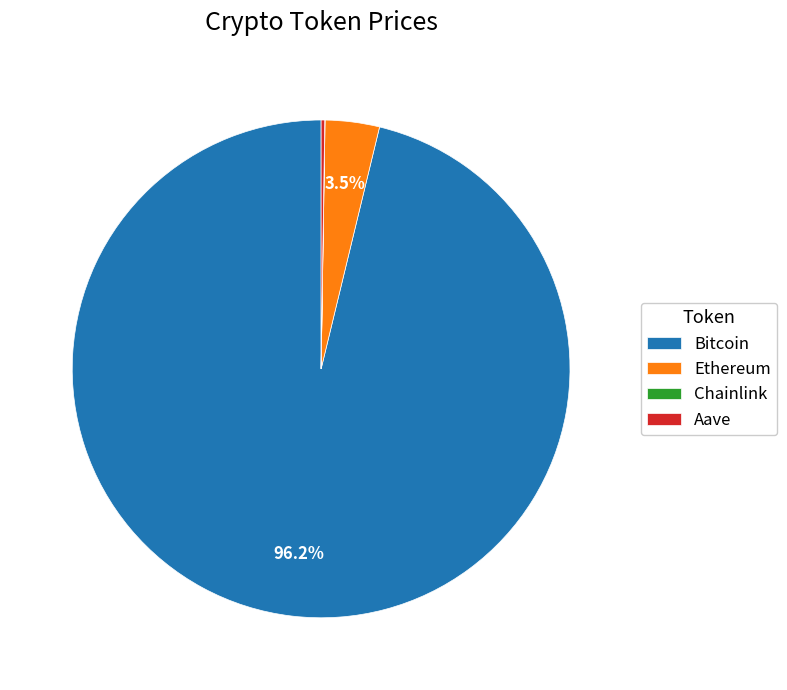

Between Bitcoin and Ethereum, which is larger?

Bitcoin